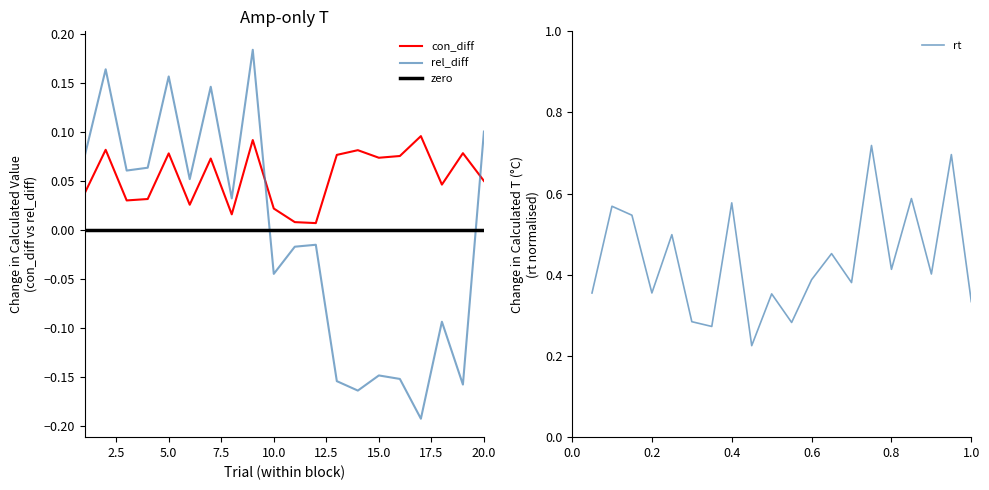

How many values in rel_diff are above zero?

10